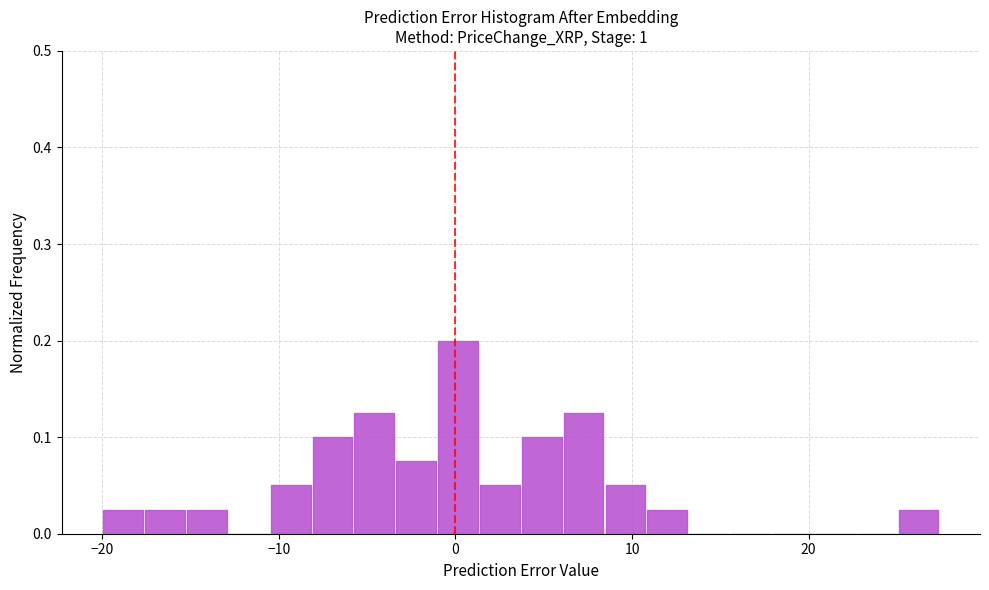

Read against the x-axis, roughly where is the centre of the tallest bar?

0